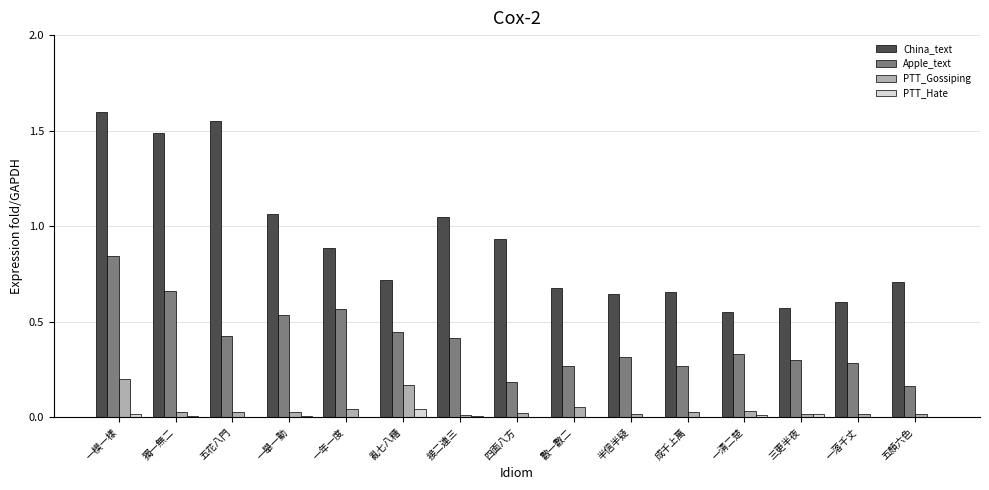

Which category has the highest value across all series?

一模一樣